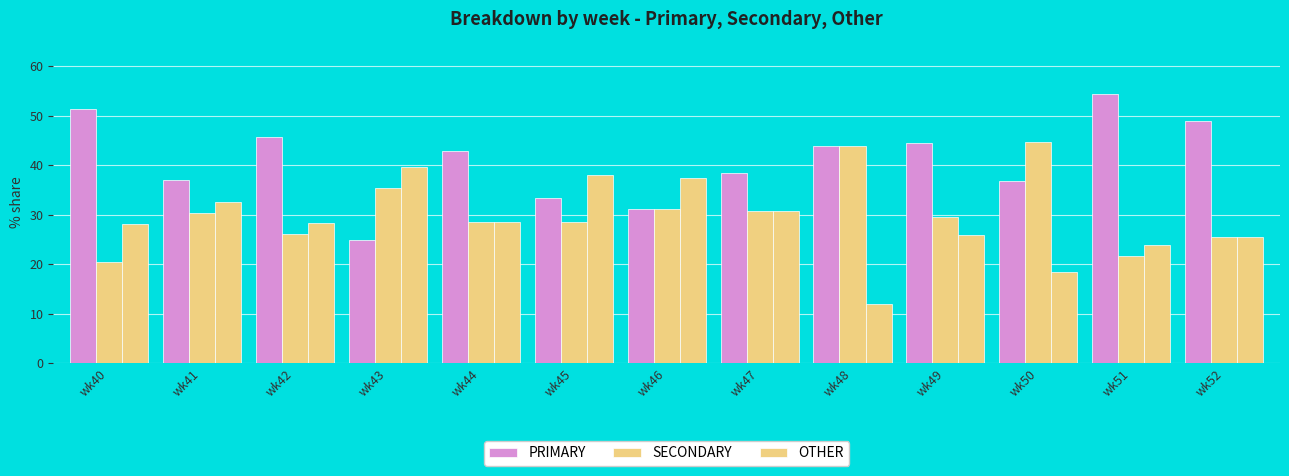

What is the approximate value of PRIMARY at wk49?

44.4